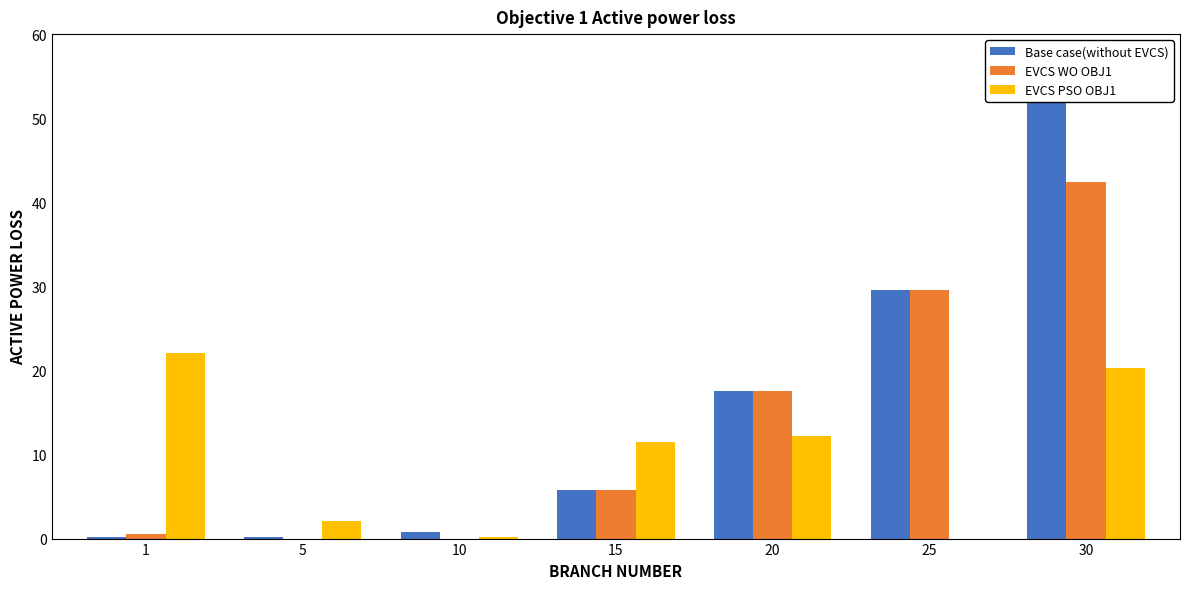

What is the value of the Base case(without EVCS) bar at the 7th from the left?

55.0